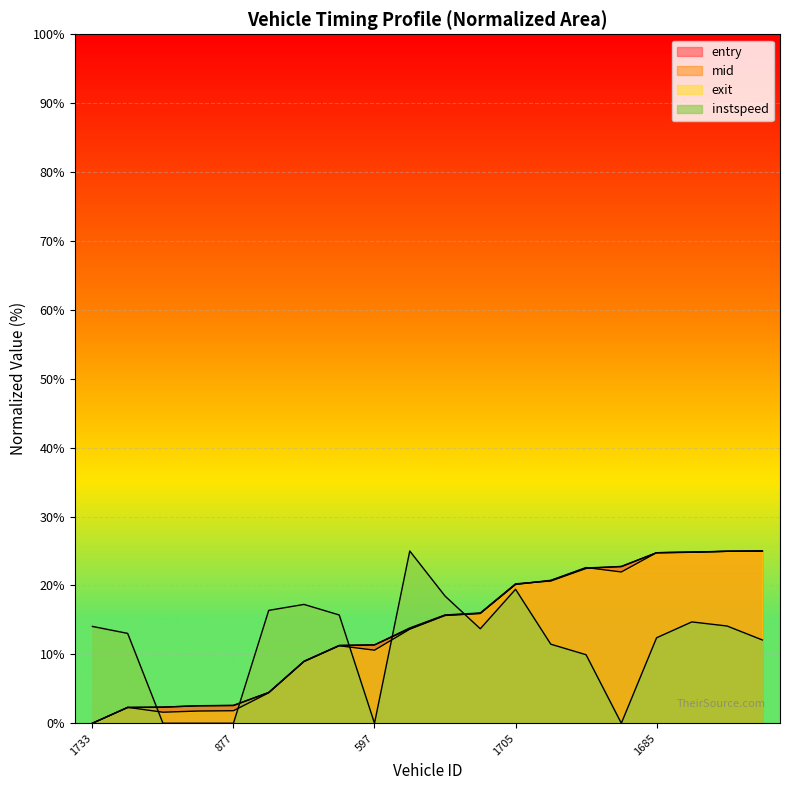

Rank the series by their maximum value, from lowest to highest.

entry, mid, exit, instspeed